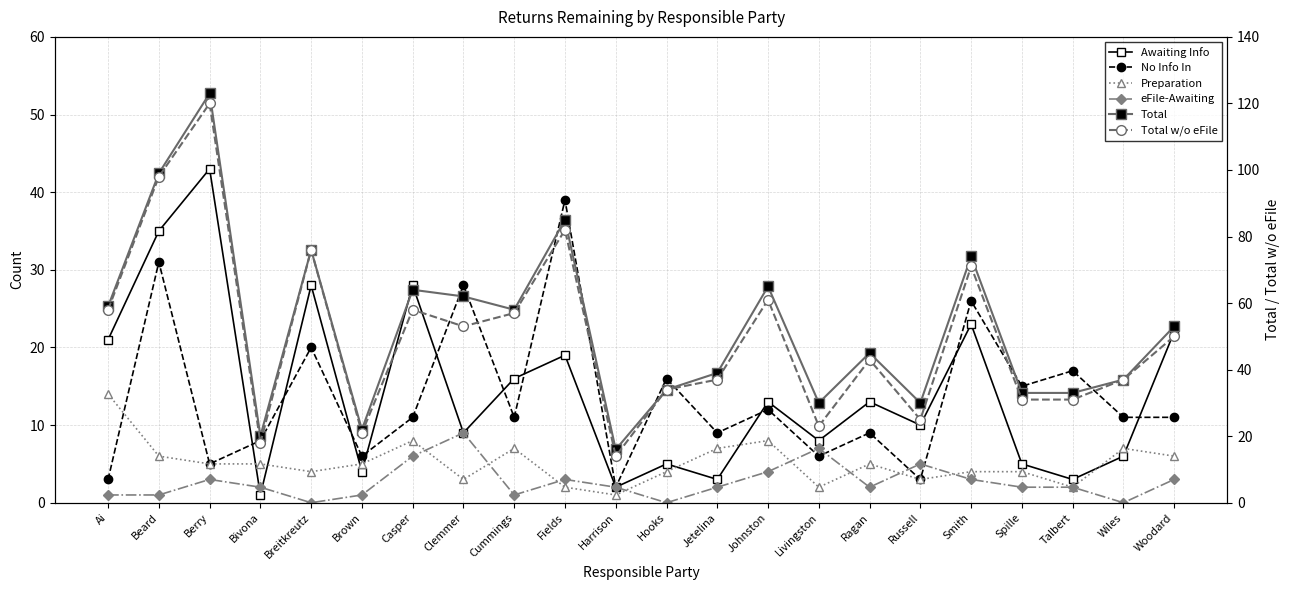

Is it true that Awaiting Info equals 9 at Clemmer?

True